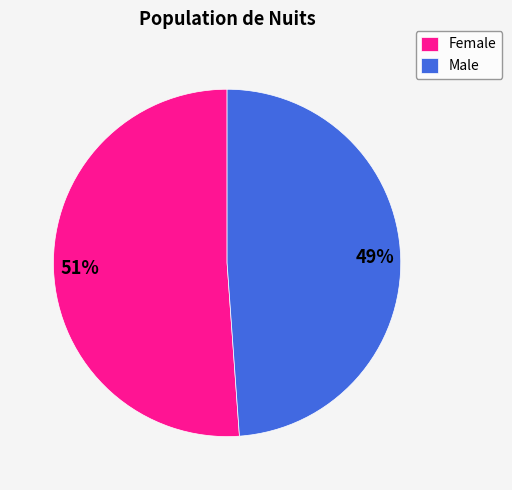

To the nearest percent, what is the difference between the largest and smallest slice percentages?

2%